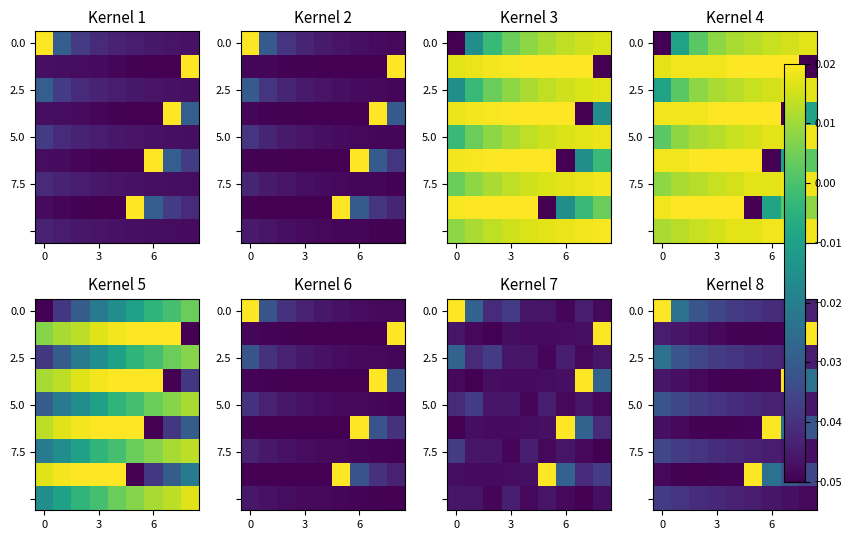

At how many categories does at least one series exceed 0?

5